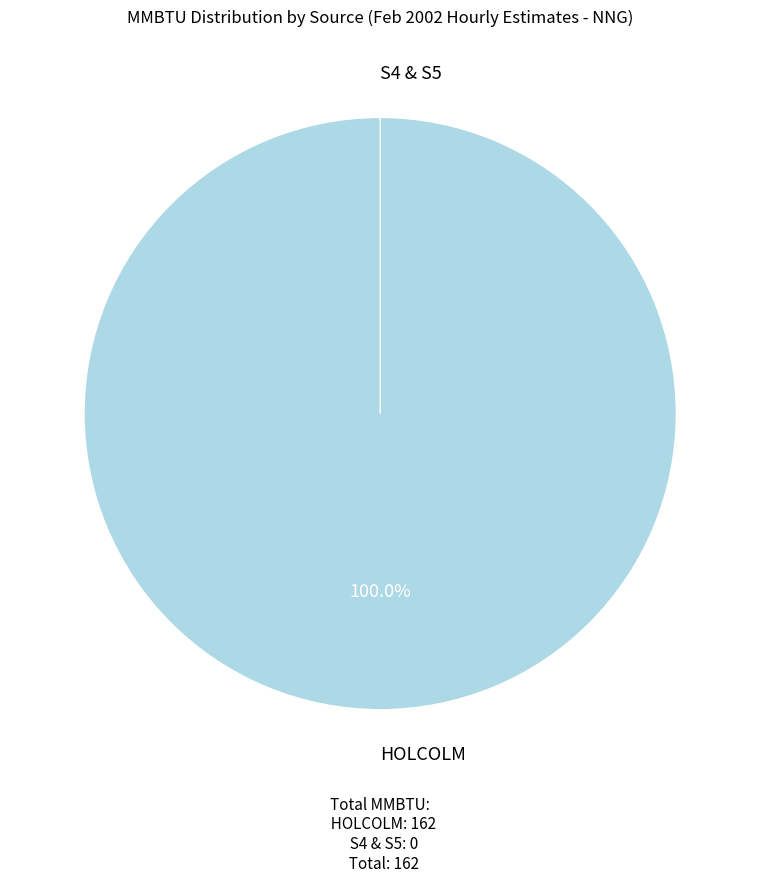

To the nearest percent, what is the average slice percentage?

50%